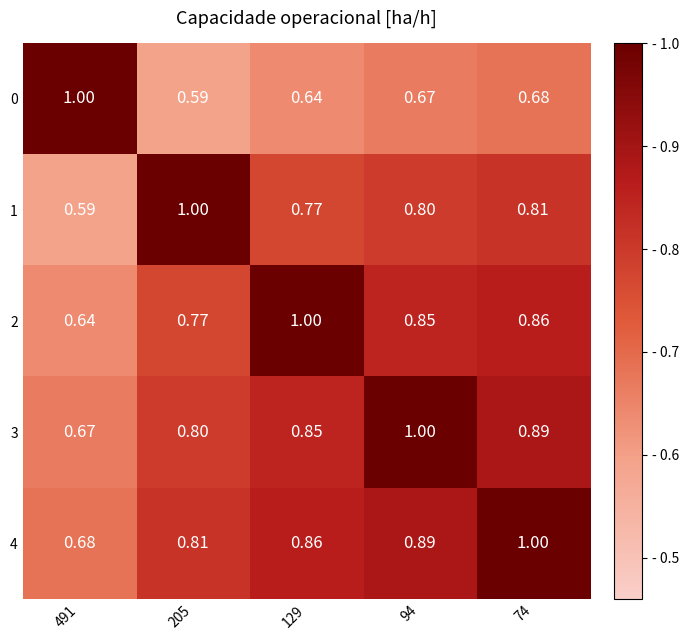

Is the value of 1 at 74 greater than the value of 2 at 94?

No